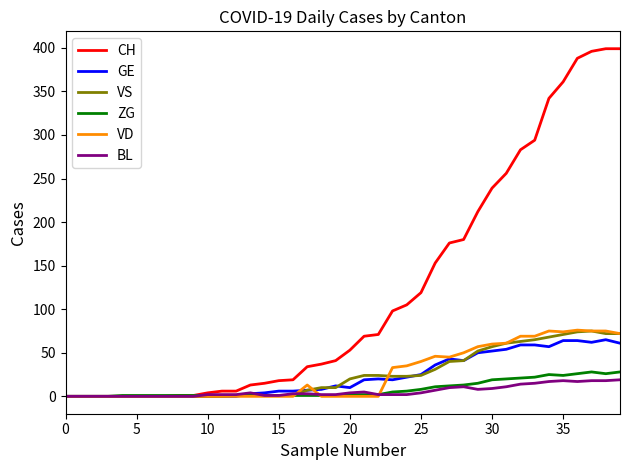

Which series has the largest total across all categories?

CH